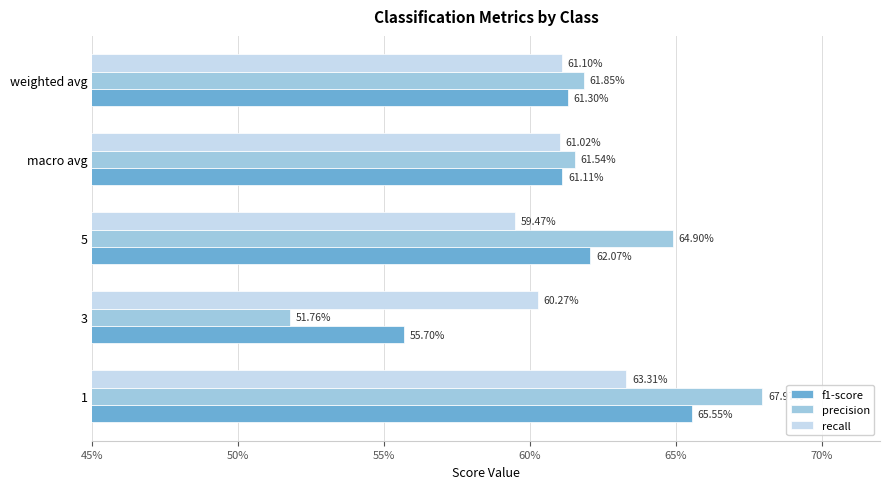

What are all the series names shown in the legend?

f1-score, precision, recall